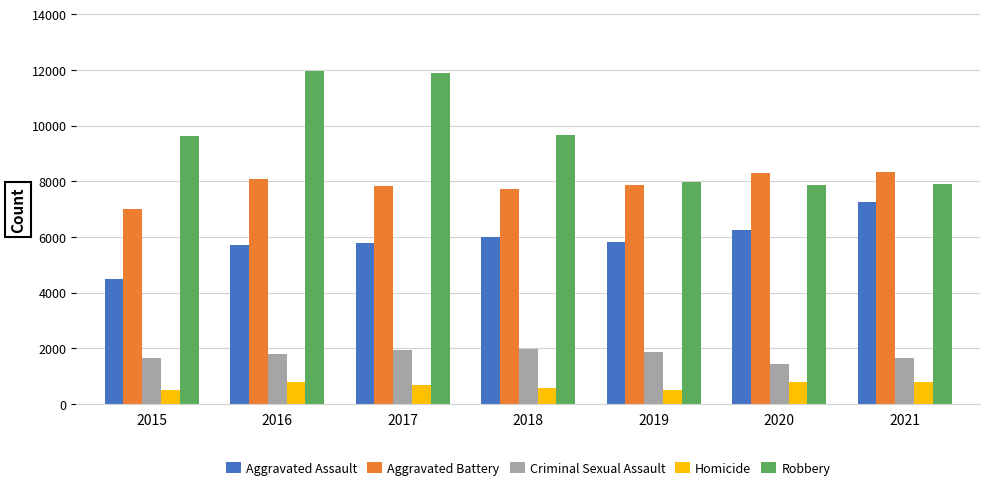

Does the chart contain stacked bars?

No